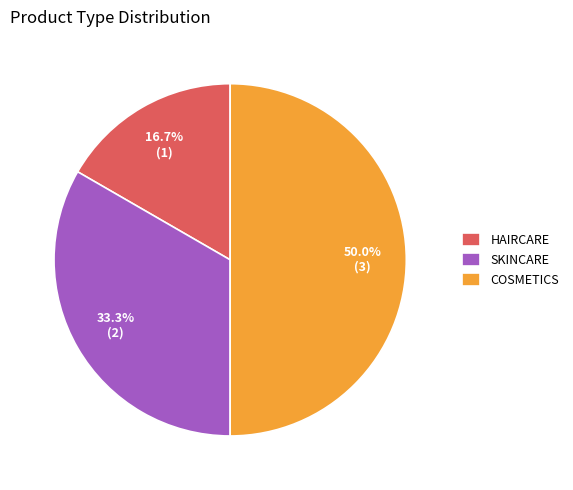

What is the total percentage of HAIRCARE and SKINCARE?

50.0%